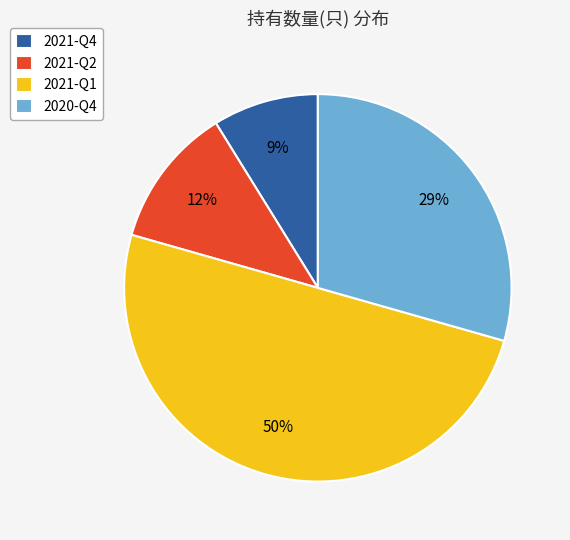

To the nearest percent, what is the difference between the 2021-Q1 and 2020-Q4 slice percentages?

21%